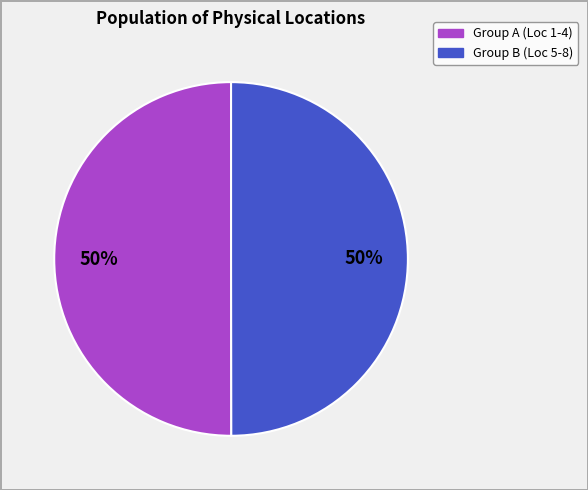

To the nearest percent, what is the average slice percentage?

50%